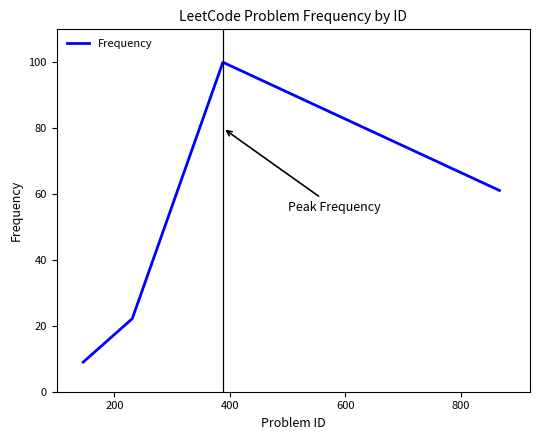

What is the difference between the maximum and minimum values?

91.0